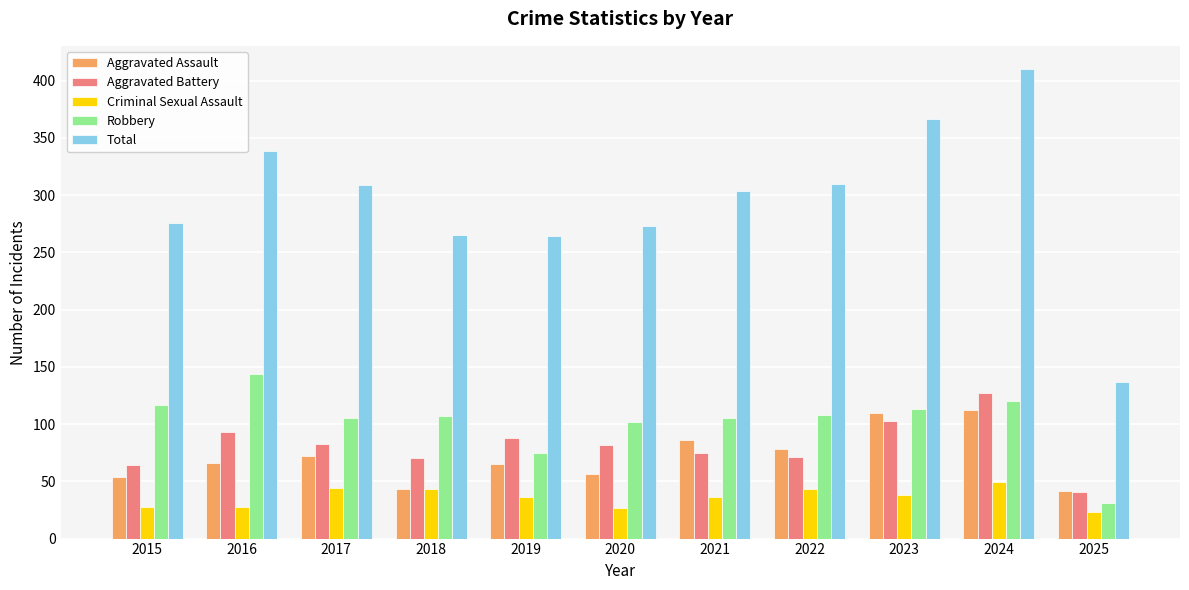

What is the value of the Criminal Sexual Assault bar at the 11th from the left?

23